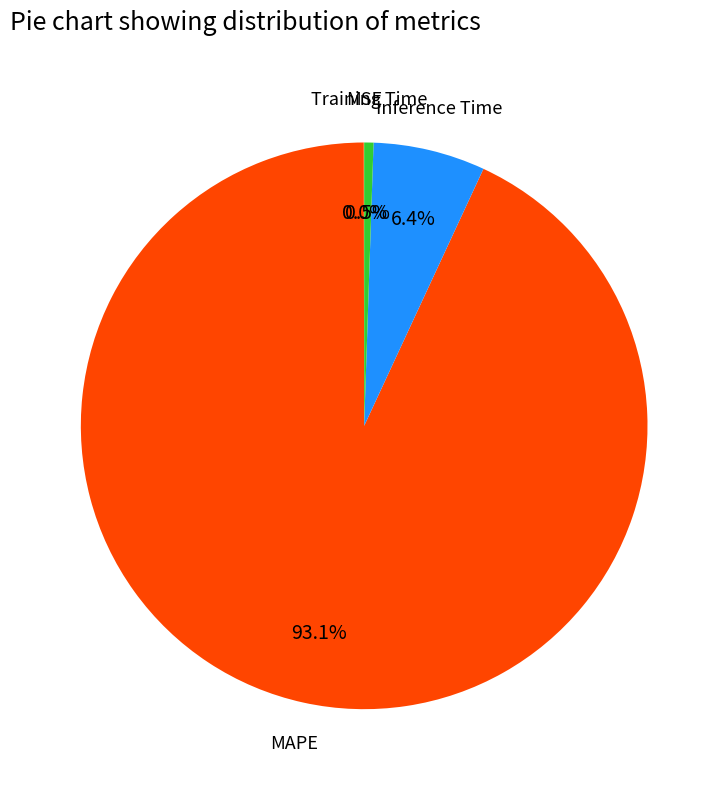

To the nearest percent, what is the average slice percentage?

25%